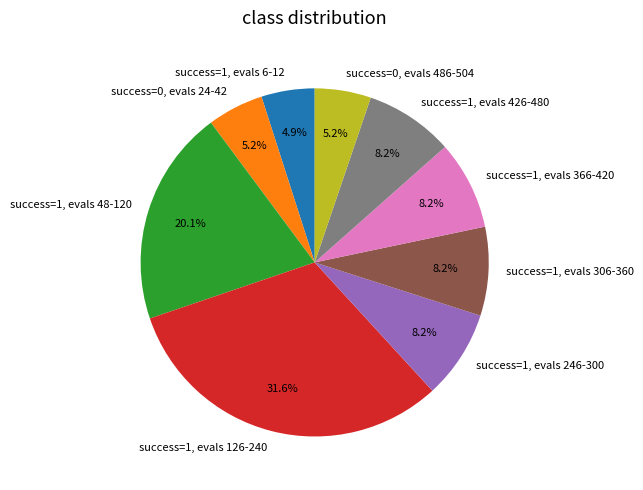

Approximately how many times larger is the value at success=0, evals 486-504 compared to success=1, evals 246-300?

0.6